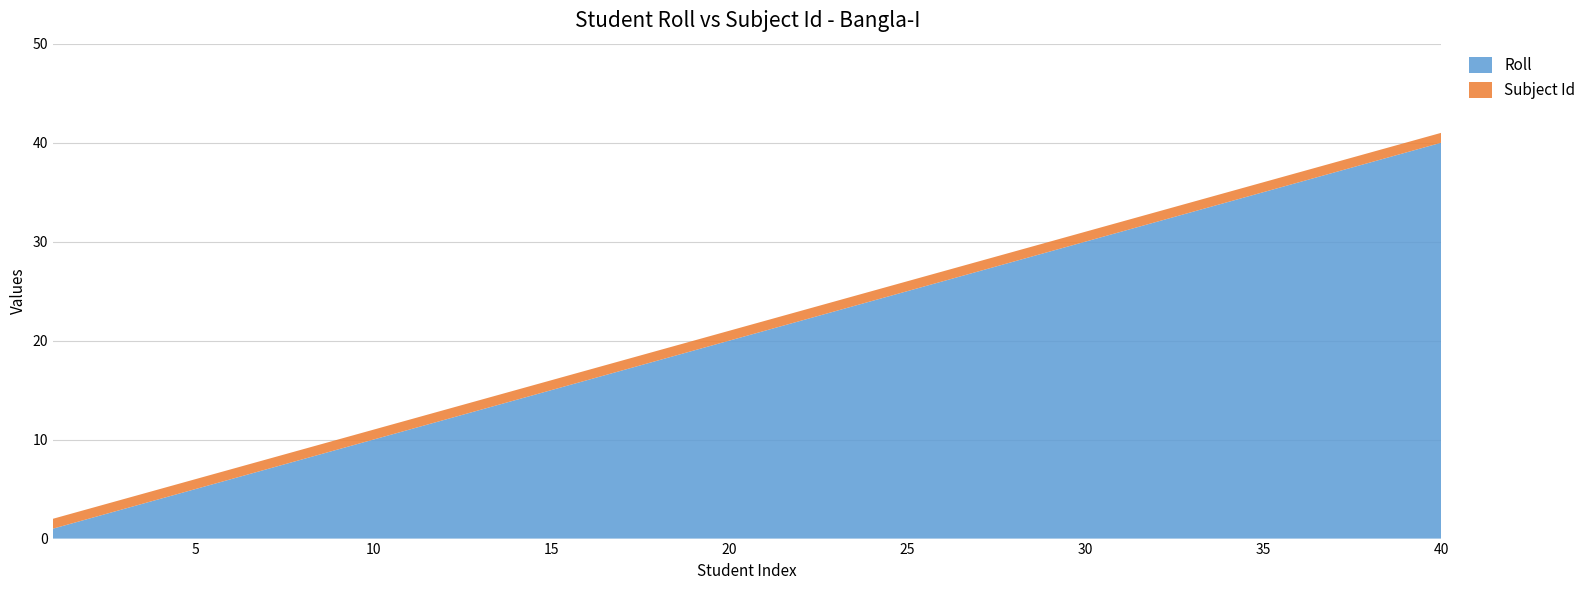

Reading left to right, list all the values displayed in this chart.

Roll: 1	2	3	4	5	6	7	8	9	10	11	12	13	14	15	16	17	18	19	20	21	22	23	24	25	26	27	28	29	30	31	32	33	34	35	36	37	38	39	40
Subject Id: 1	1	1	1	1	1	1	1	1	1	1	1	1	1	1	1	1	1	1	1	1	1	1	1	1	1	1	1	1	1	1	1	1	1	1	1	1	1	1	1